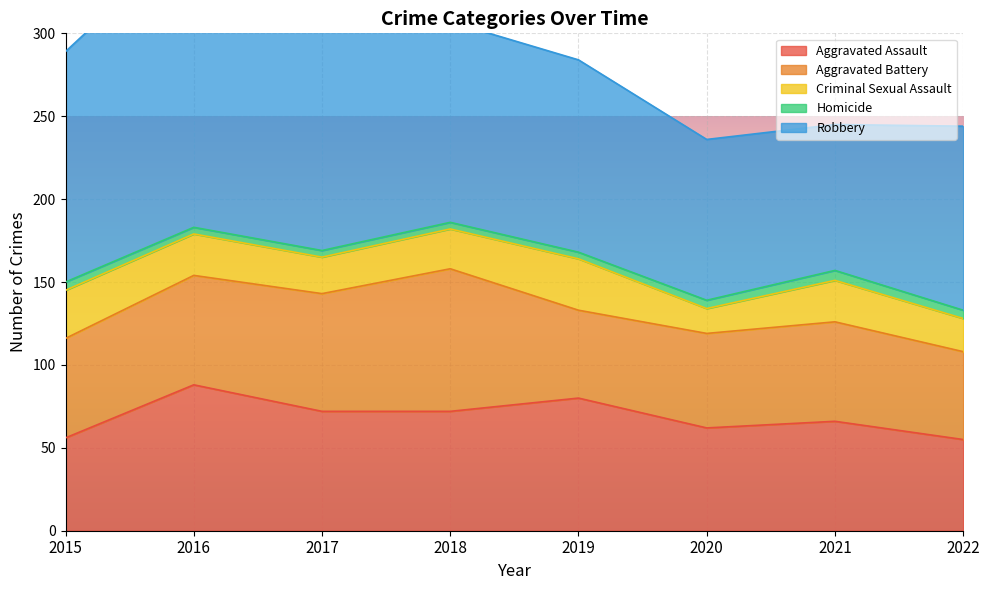

At which label does Aggravated Battery reach its peak?

2018